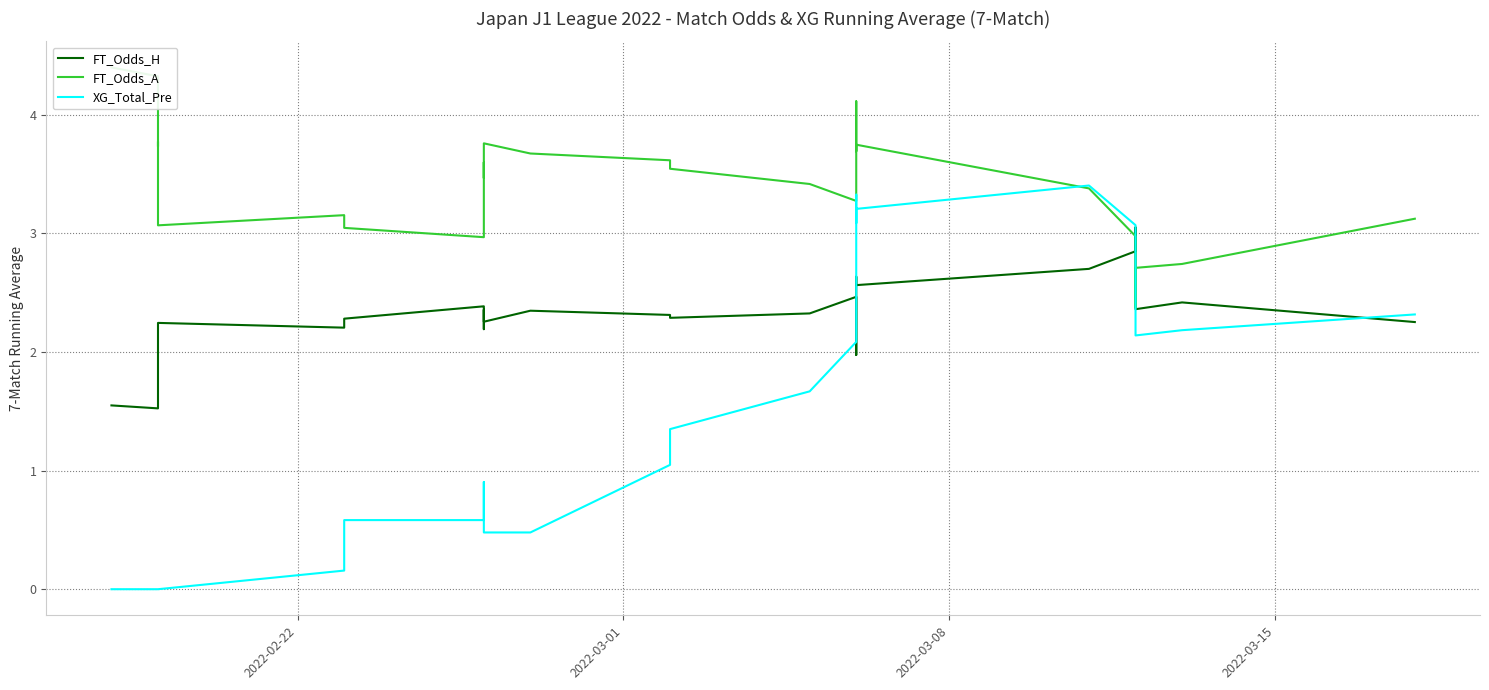

True or false: FT_Odds_A and XG_Total_Pre cross at least once.

True